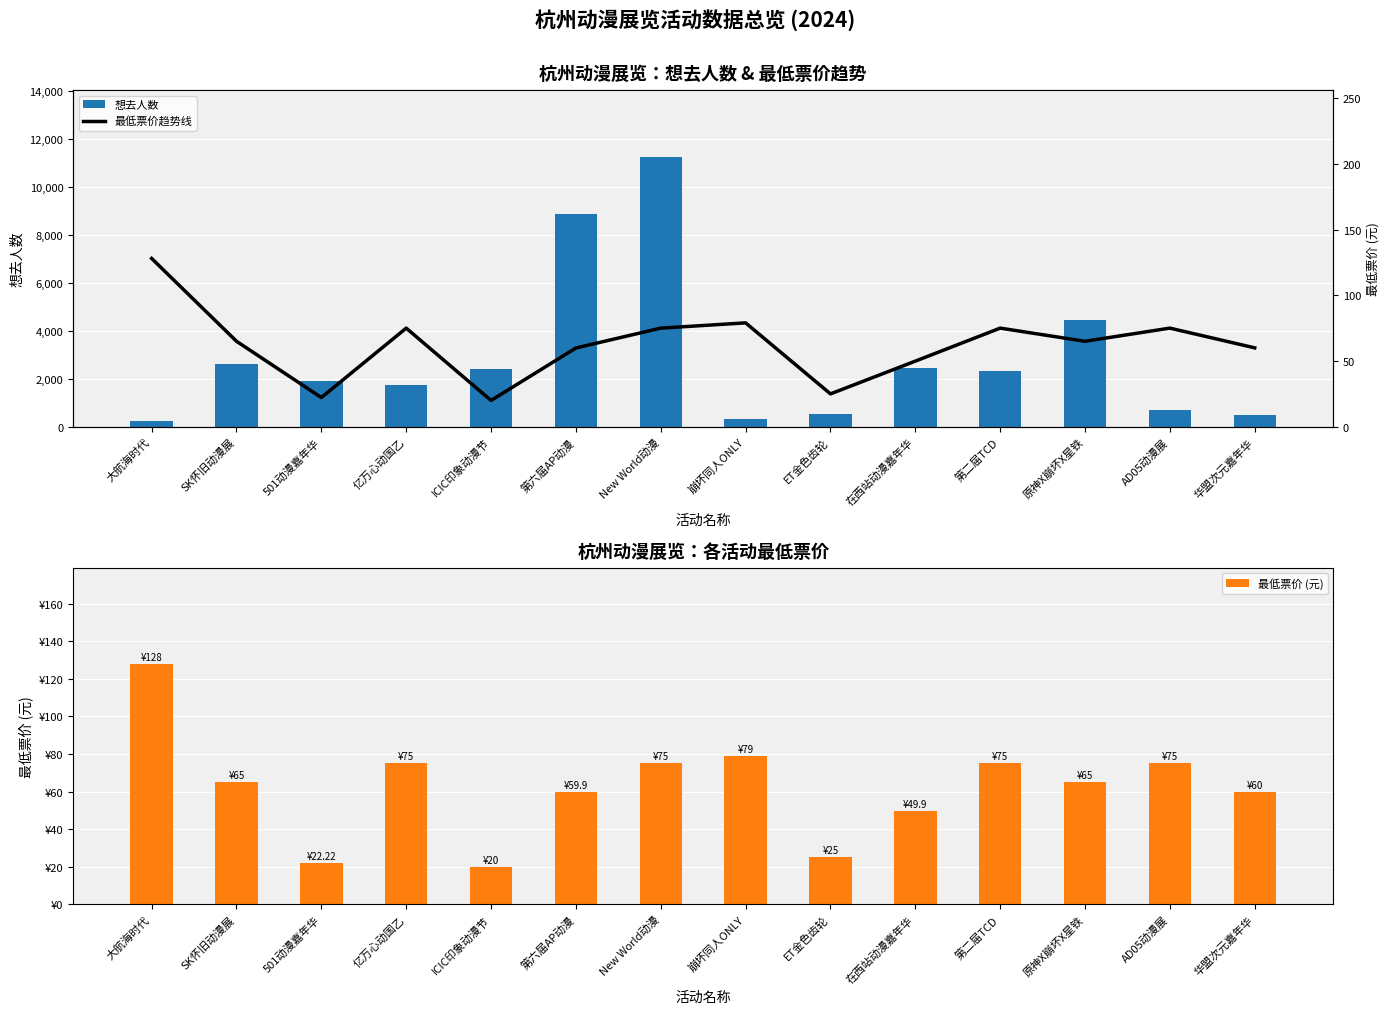

Which label corresponds to the smallest value in the chart?

ICIC印象动漫节